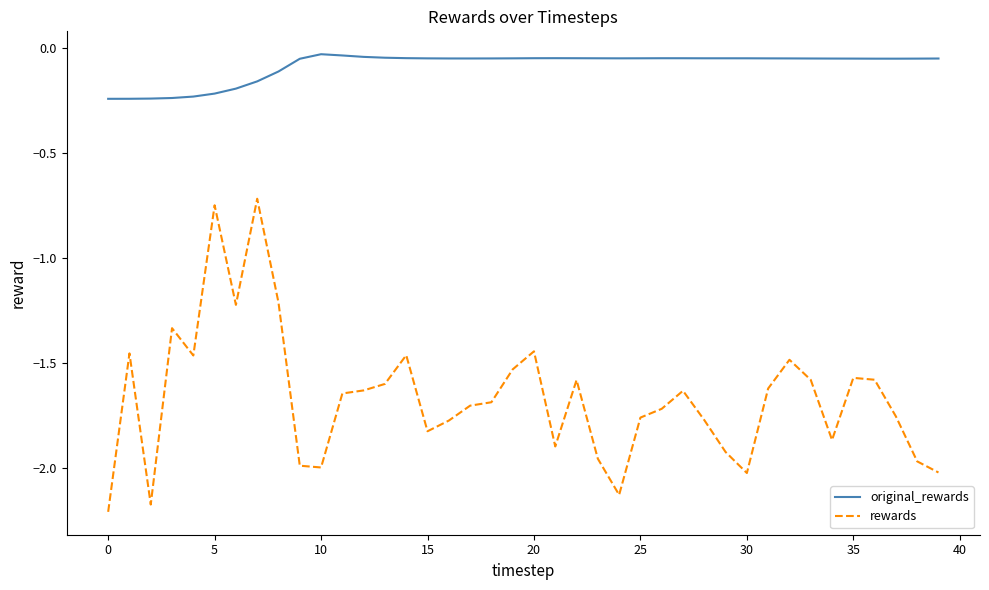

What is the difference between the maximum and minimum values in the rewards series?

1.5